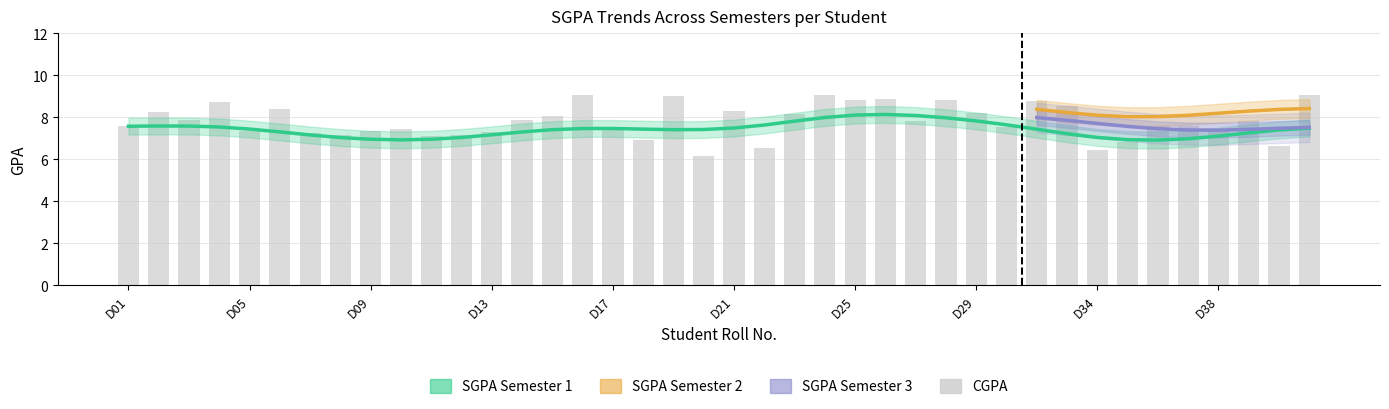

The value of SGPA.1 at D07 is 10.5. True or false?

False